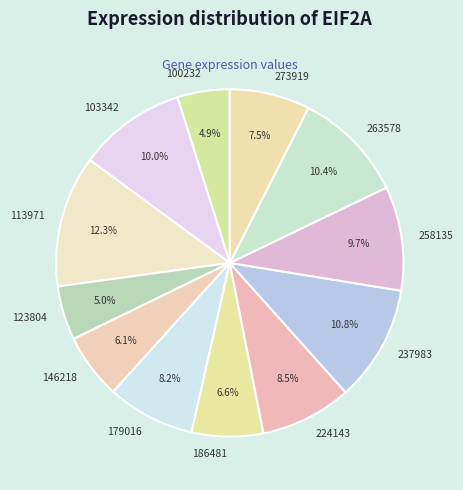

Which slice is the largest?

113971